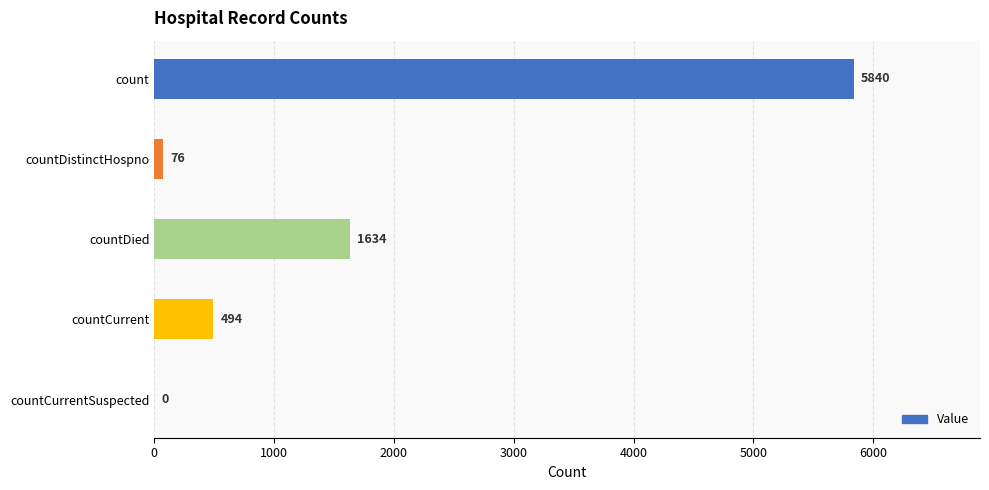

What is the sum of all values?

8044